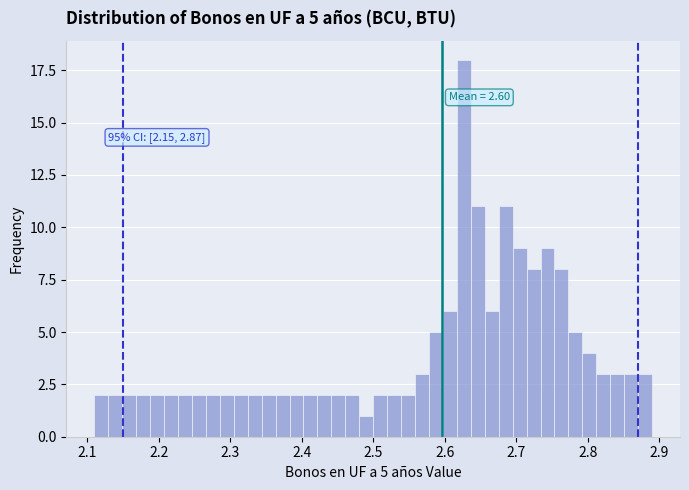

Read against the x-axis, roughly where is the centre of the tallest bar?

2.63